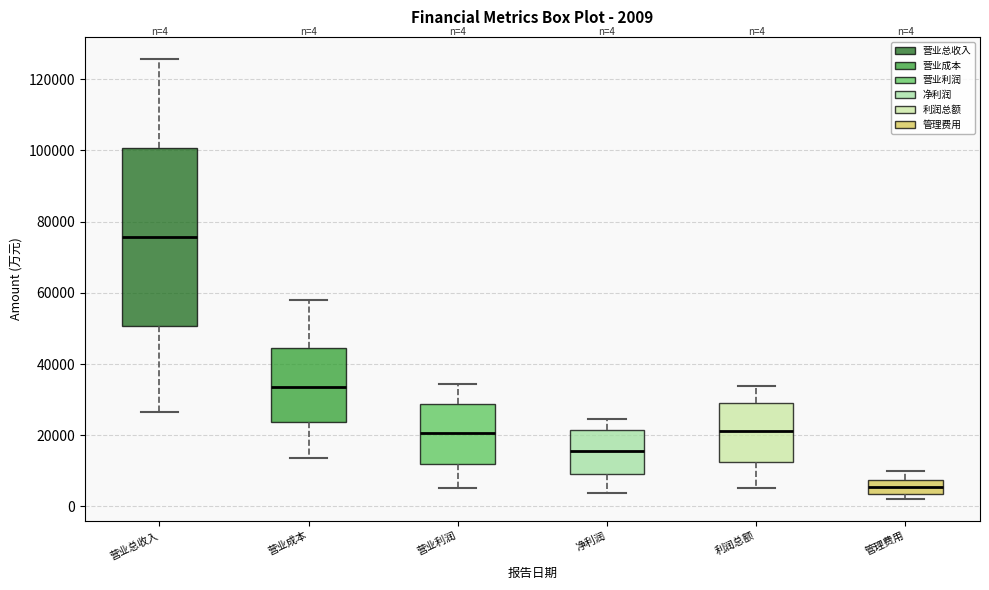

Which box's median line is the highest?

营业总收入